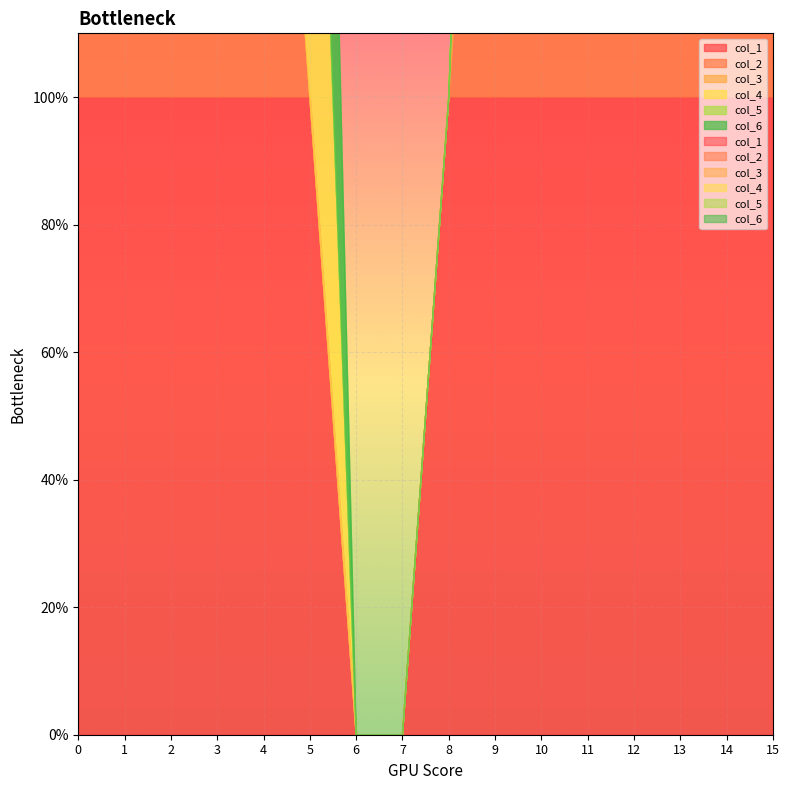

Rank the series by their maximum value, from lowest to highest.

col_1, col_2, col_3, col_4, col_5, col_6